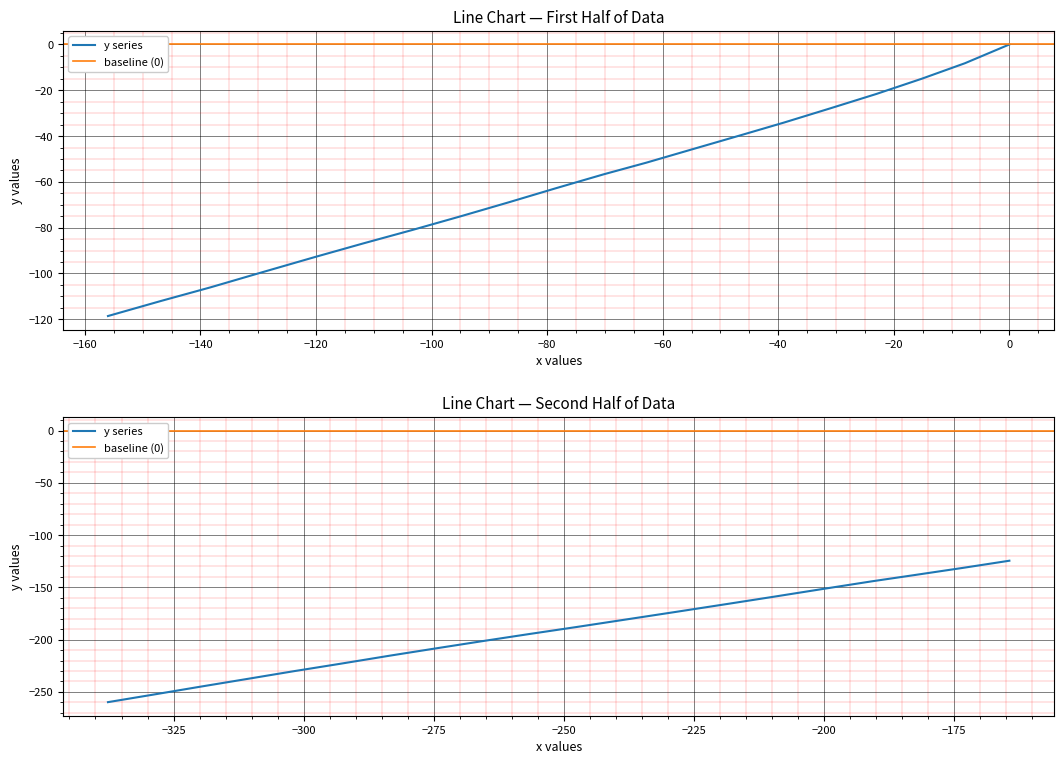

Does the chart display data point markers on the line(s)?

No